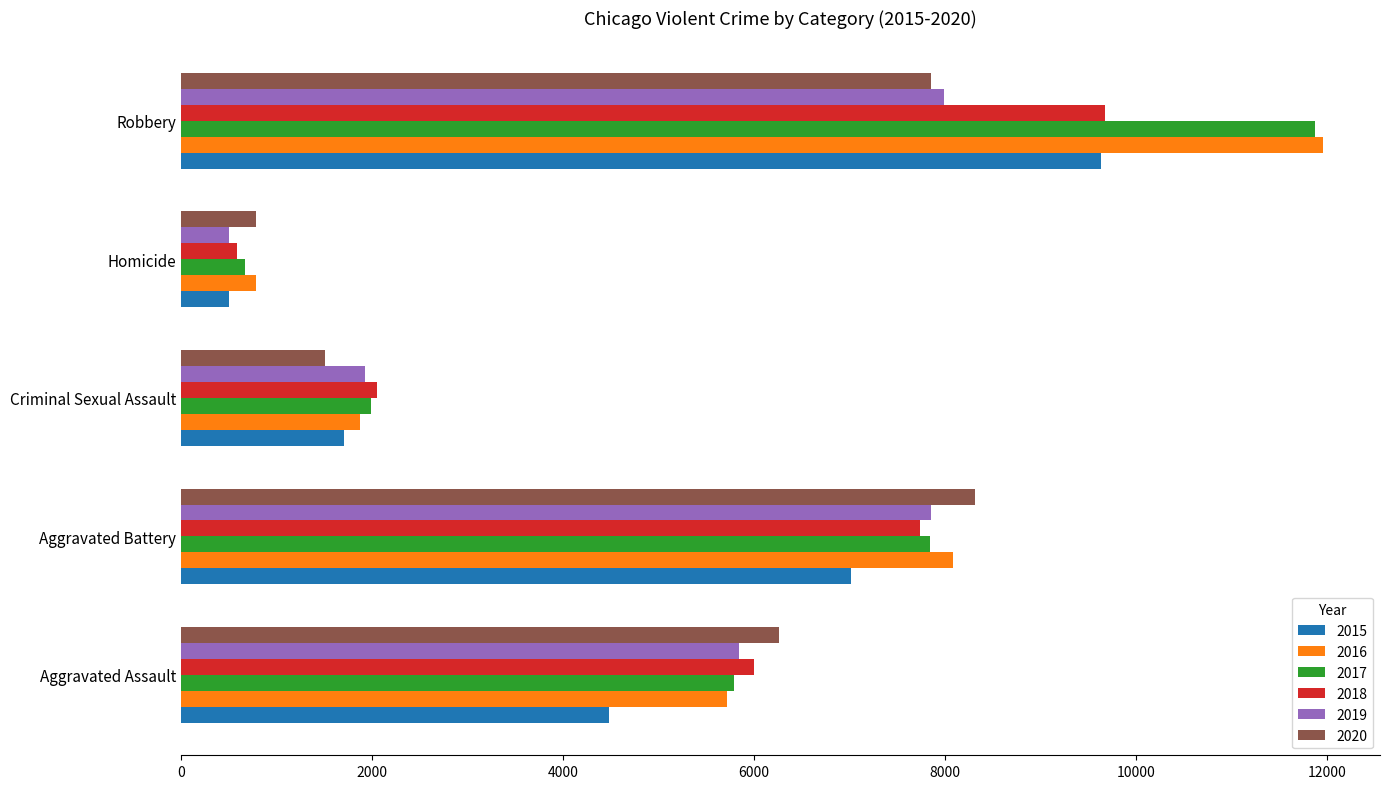

Which series has the widest spread of values?

2017